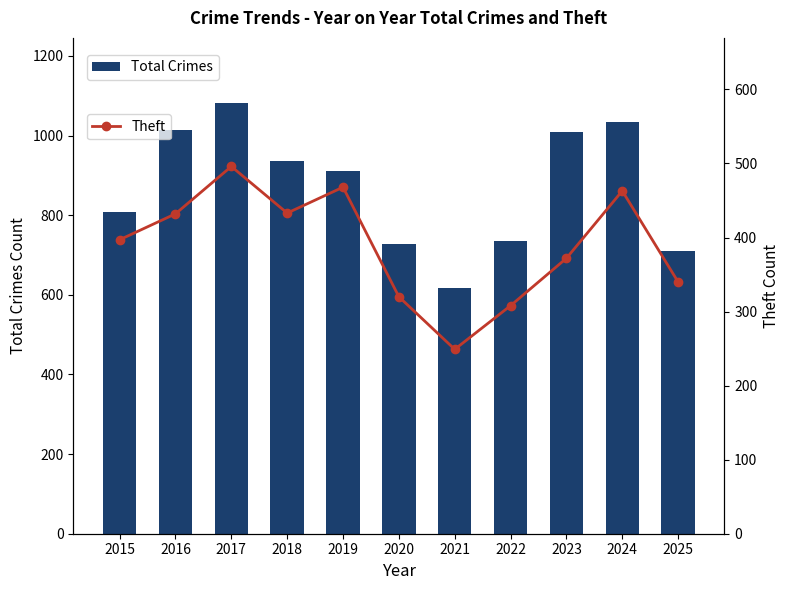

Reading right to left, what are all the values shown in this chart?

Total Crimes: 2025=710	2024=1035	2023=1008	2022=735	2021=618	2020=728	2019=911	2018=936	2017=1083	2016=1015	2015=809
Theft: 2025=340	2024=463	2023=372	2022=308	2021=249	2020=320	2019=468	2018=433	2017=496	2016=432	2015=397